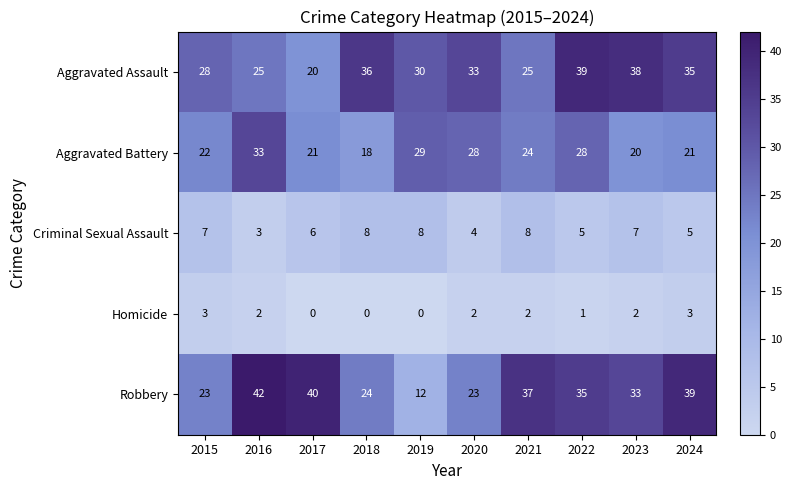

List the series in order of their peak value, lowest first.

Homicide, Criminal Sexual Assault, Aggravated Battery, Aggravated Assault, Robbery